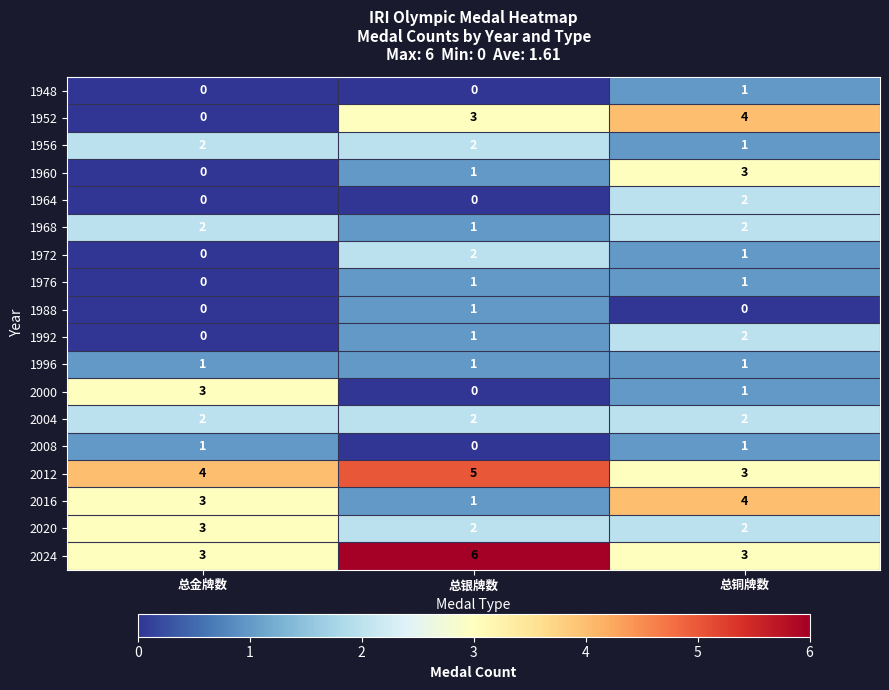

At which category does the chart reach its peak across all series?

总银牌数